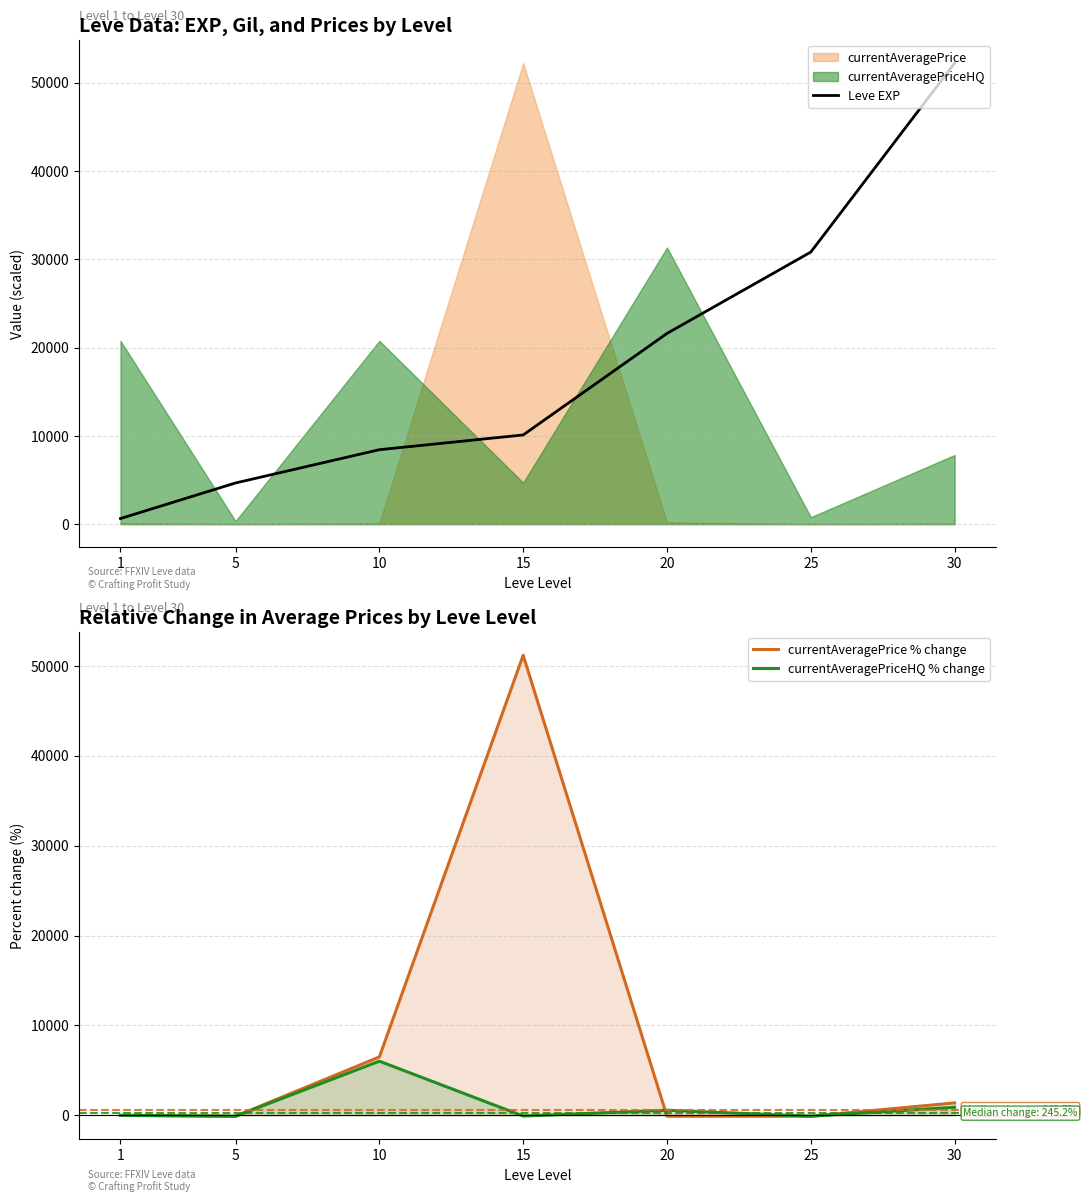

What is the smallest value displayed?

-99.6